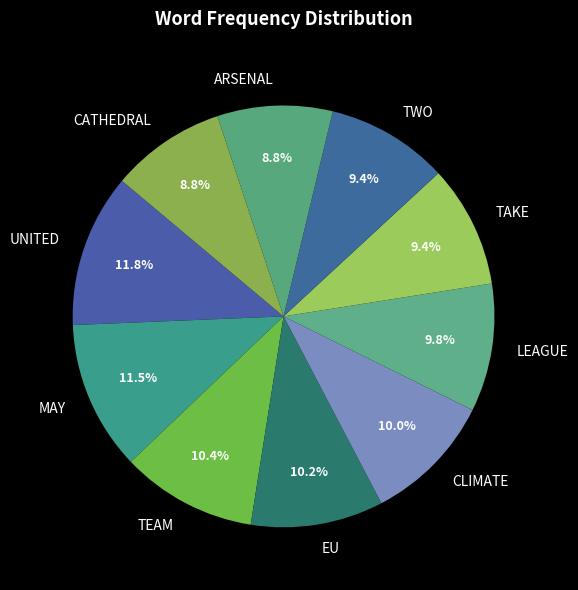

Approximately how many times larger is the value at LEAGUE compared to ARSENAL?

1.1